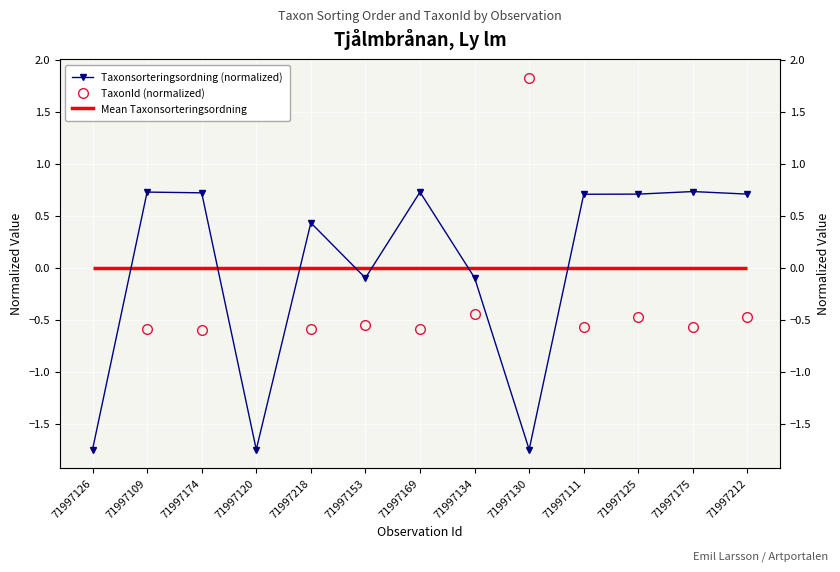

What is the spread (max minus min) of values at 71997134?

0.4